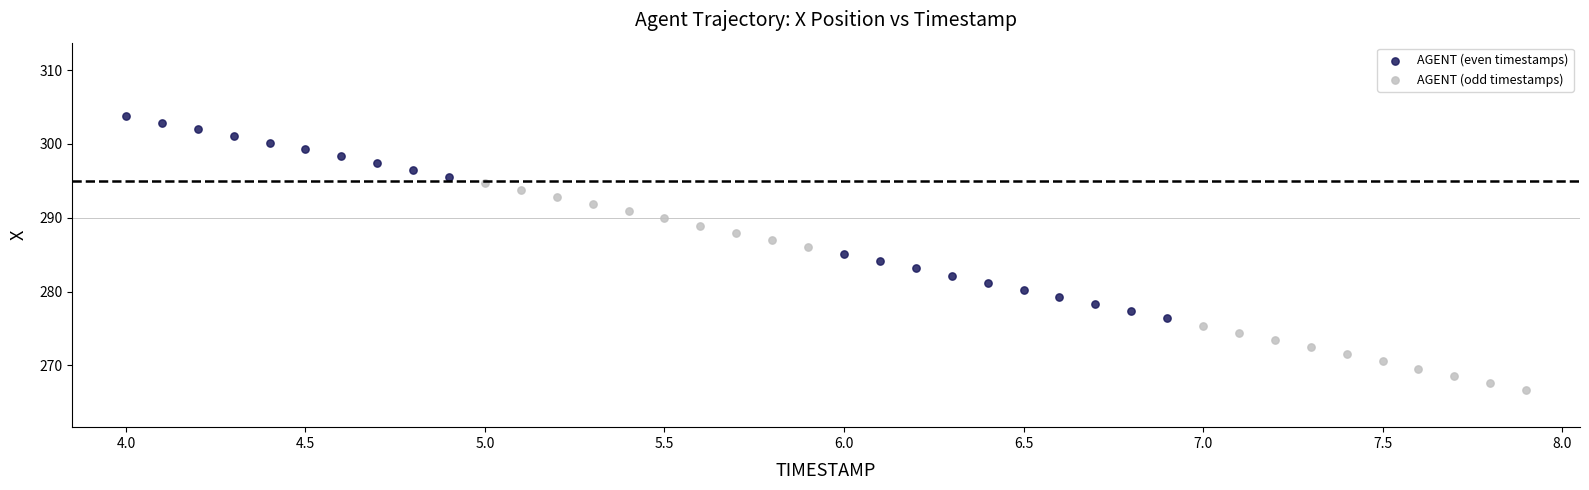

Which series reaches the minimum Y coordinate?

AGENT (odd timestamps)